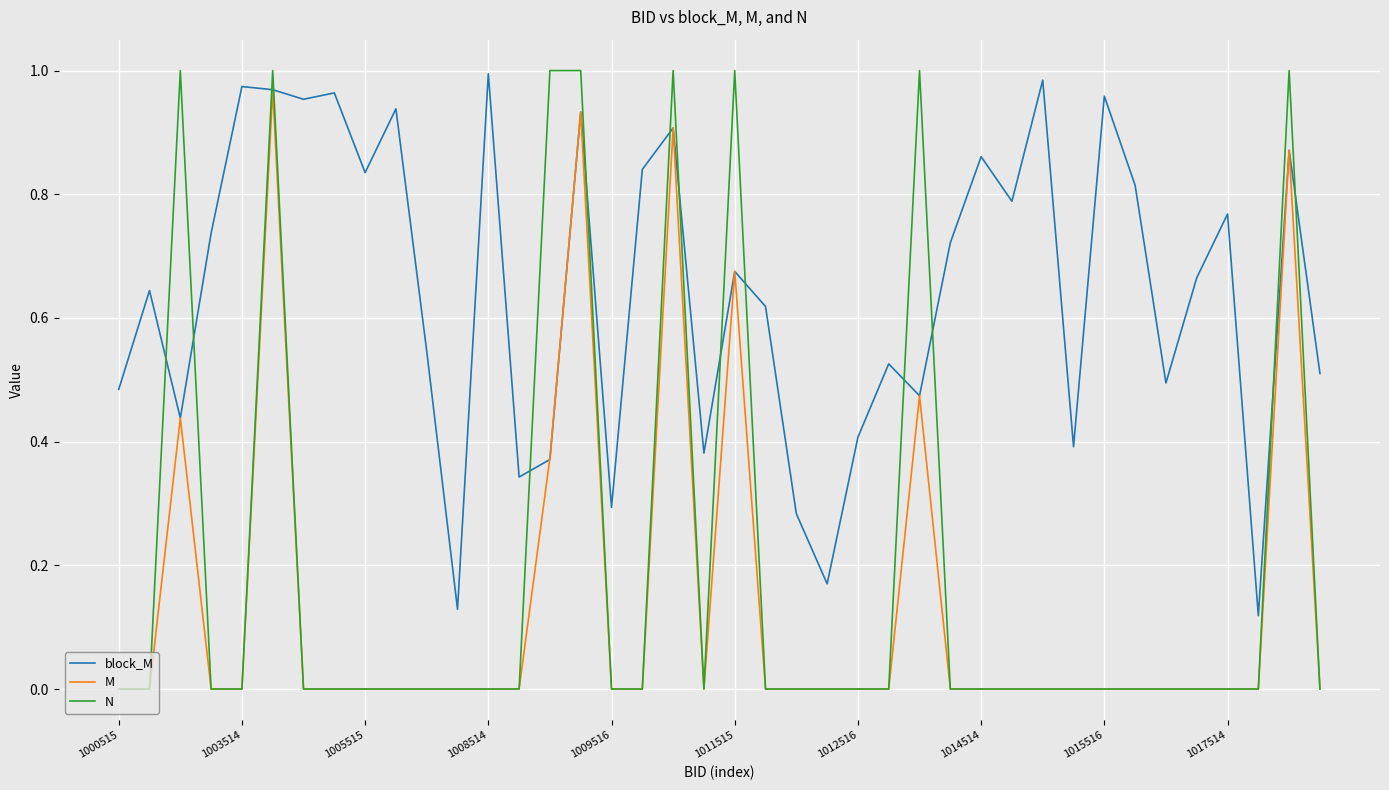

Which series has the largest range (max minus min)?

N